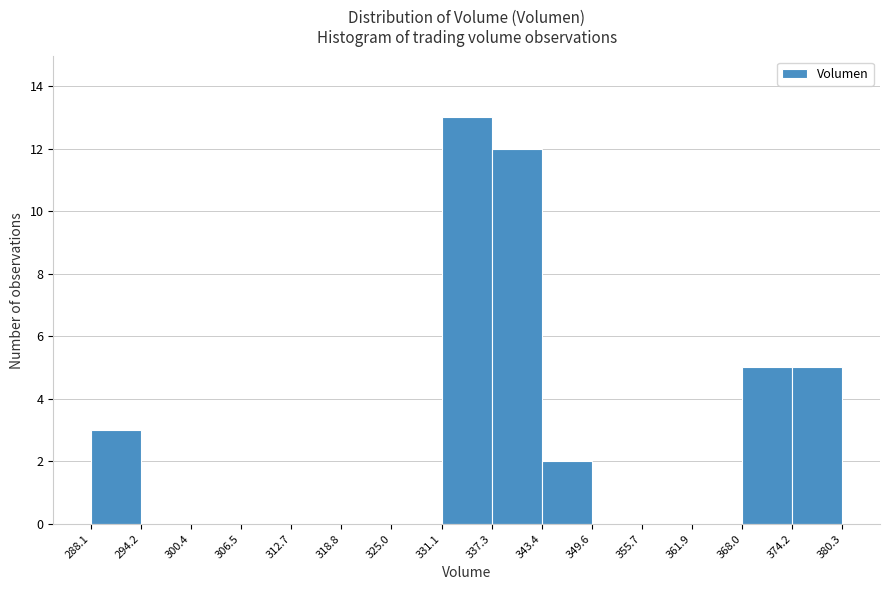

Reading left to right, transcribe this chart: for each bar, give the range it covers on the x-axis and its height. The values are not printed on the chart, so give them approximately, as read against the axis.

288.1 to 294.2: 3
294.2 to 300.4: 0
300.4 to 306.5: 0
306.5 to 312.7: 0
312.7 to 318.8: 0
318.8 to 325.0: 0
325.0 to 331.1: 0
331.1 to 337.3: 13
337.3 to 343.4: 12
343.4 to 349.6: 2
349.6 to 355.7: 0
355.7 to 361.9: 0
361.9 to 368.0: 0
368.0 to 374.2: 5
374.2 to 380.3: 5